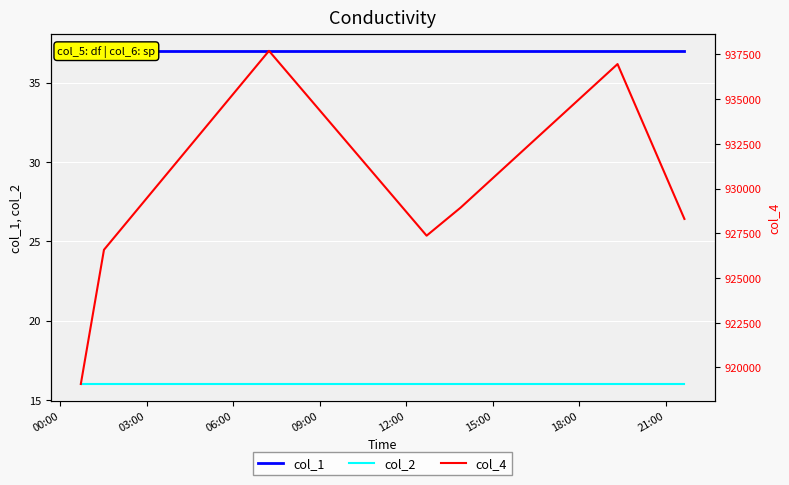

True or false: col_2 and col_1 cross at least once.

False